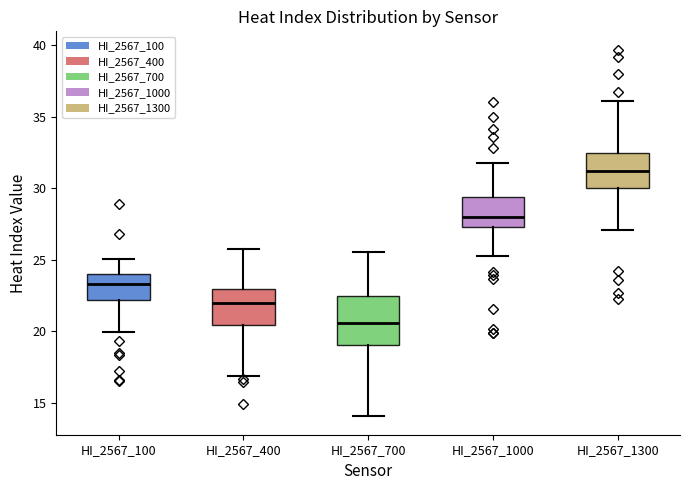

Reading left to right, transcribe this box plot: for each box, give where its median line is, the range the box spans, and where its two whiskers end, as read against the y-axis. The values are not printed on the chart, so give them approximately, as read against the axis.

HI_2567_100: median 23.5, box 22.0 to 24.0, whiskers 20.0 to 25.0
HI_2567_400: median 22.0, box 20.5 to 23.0, whiskers 17.0 to 25.5
HI_2567_700: median 20.5, box 19.0 to 22.5, whiskers 14.0 to 25.5
HI_2567_1000: median 28.0, box 27.5 to 29.5, whiskers 25.0 to 31.5
HI_2567_1300: median 31.0, box 30.0 to 32.5, whiskers 27.0 to 36.0